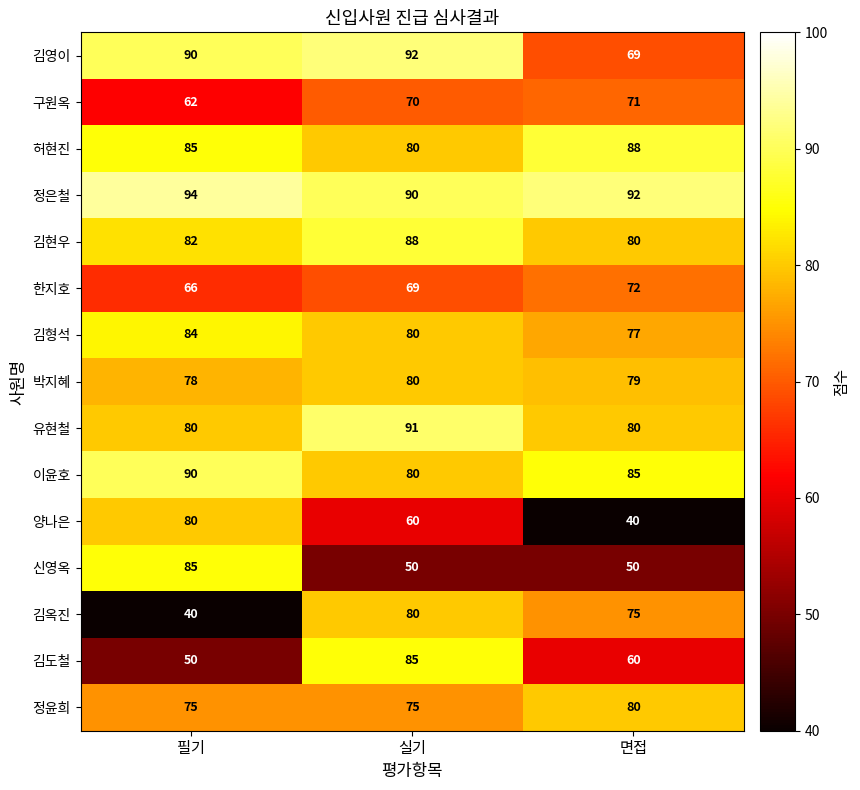

How many categories are shown in the chart?

3